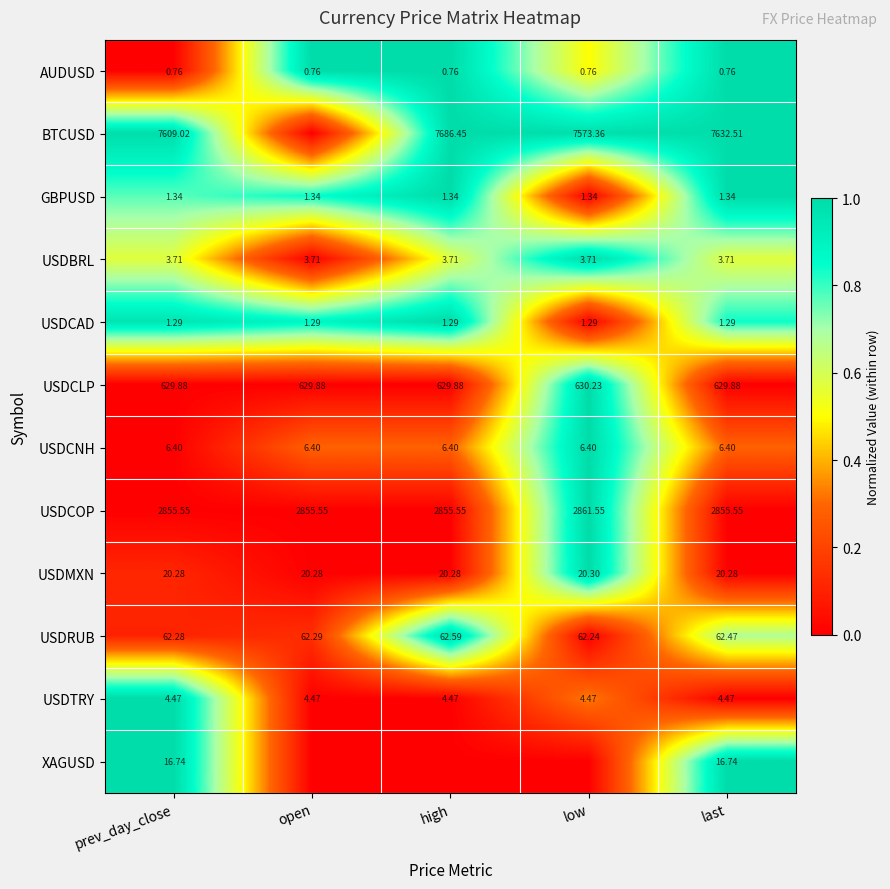

Which label corresponds to the smallest value in the chart?

prev_day_close